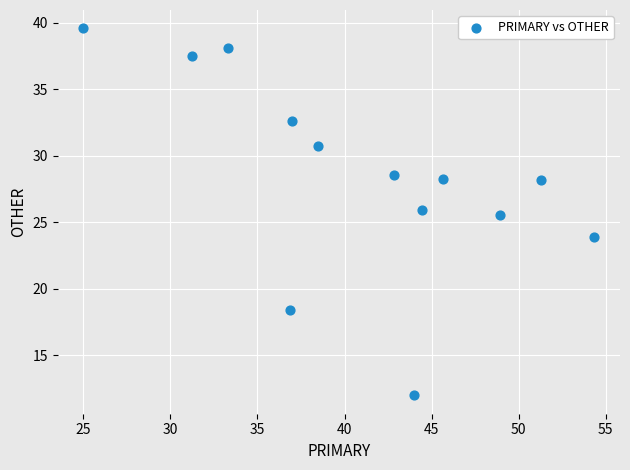

What Y value in the scatter plot is closest to 25?

25.5